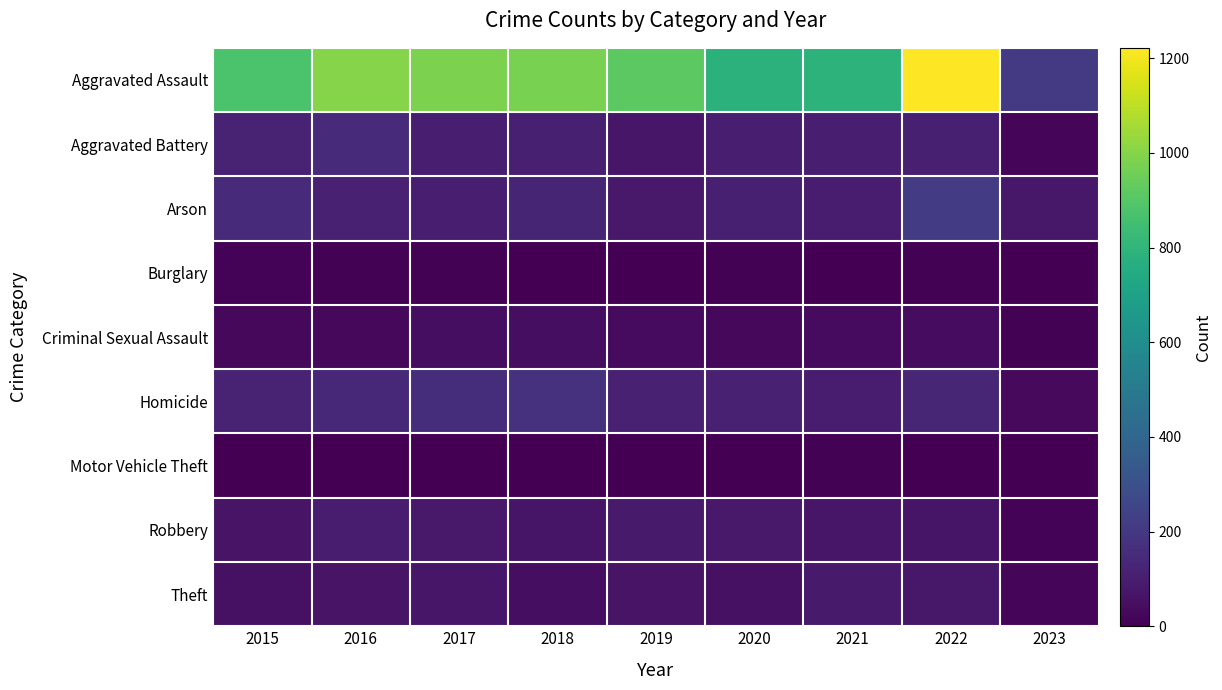

What is the difference between the highest and lowest values at 2020?

779